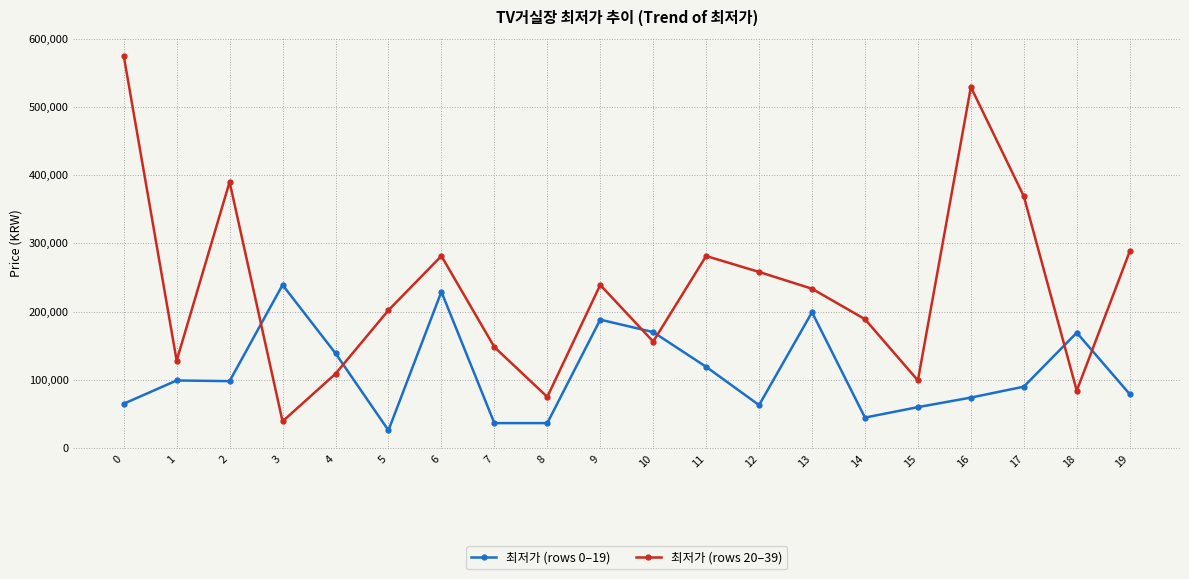

Where do 최저가 (rows 20–39) and 최저가 (rows 0–19) first cross each other?

2 and 3